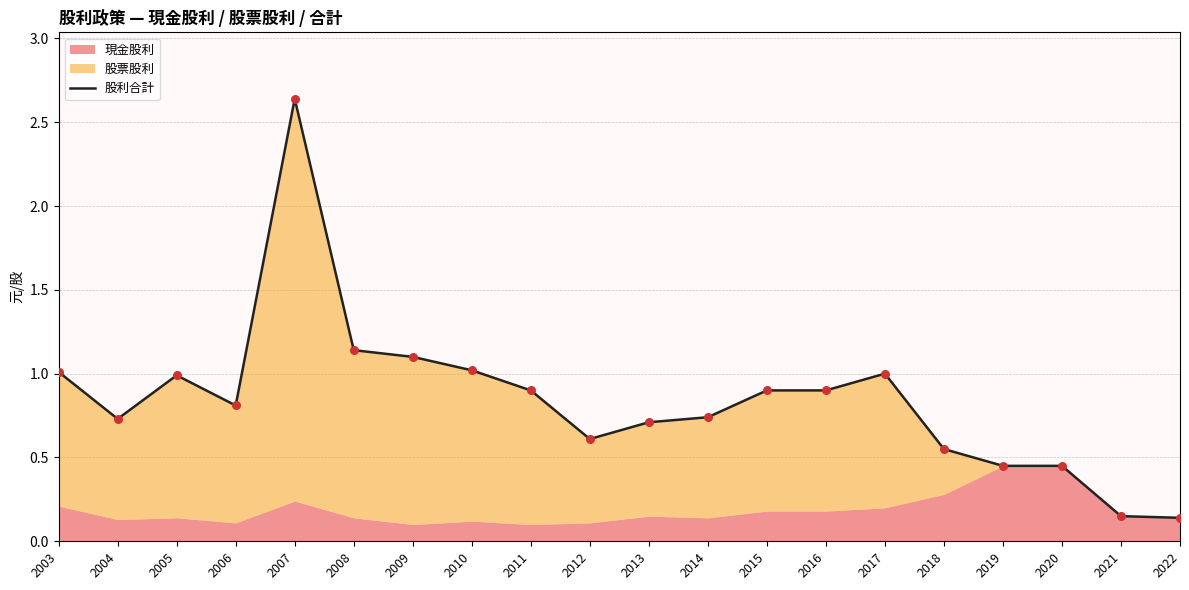

Approximately how many times larger is the value at 2006 compared to 2003?

0.8